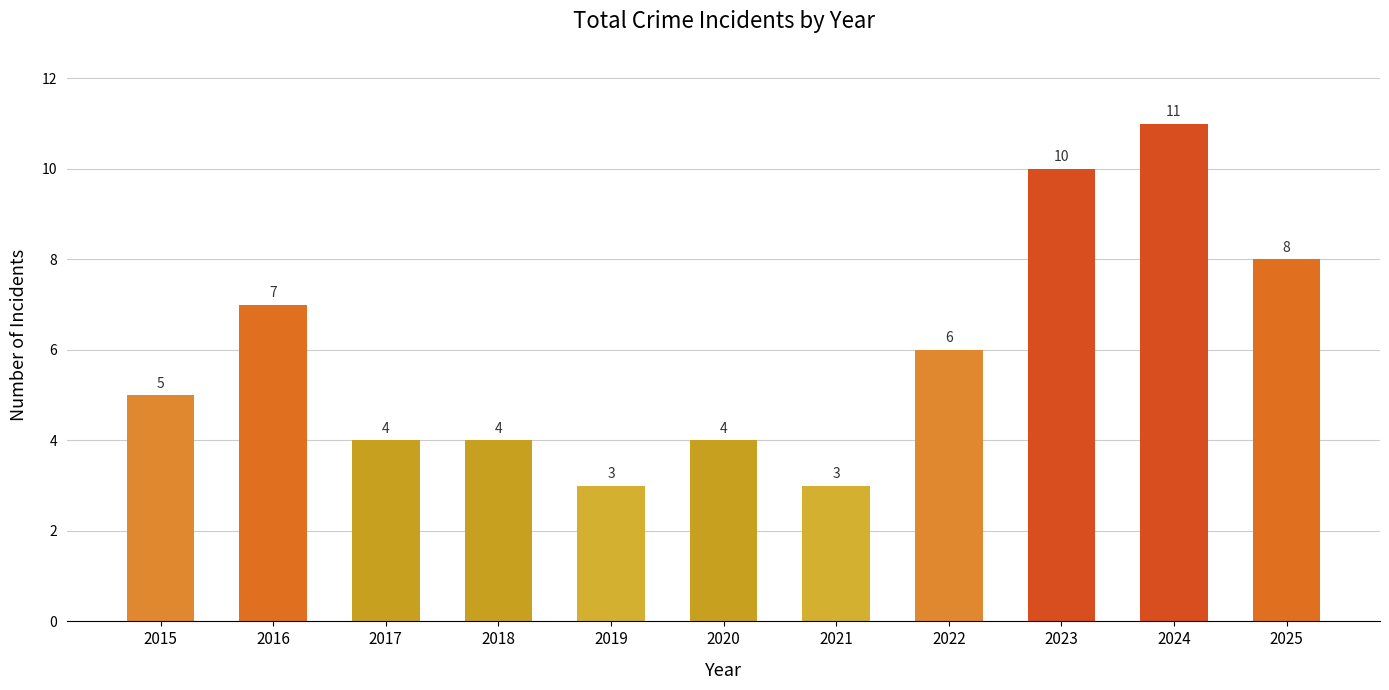

What is the sum of all values?

65